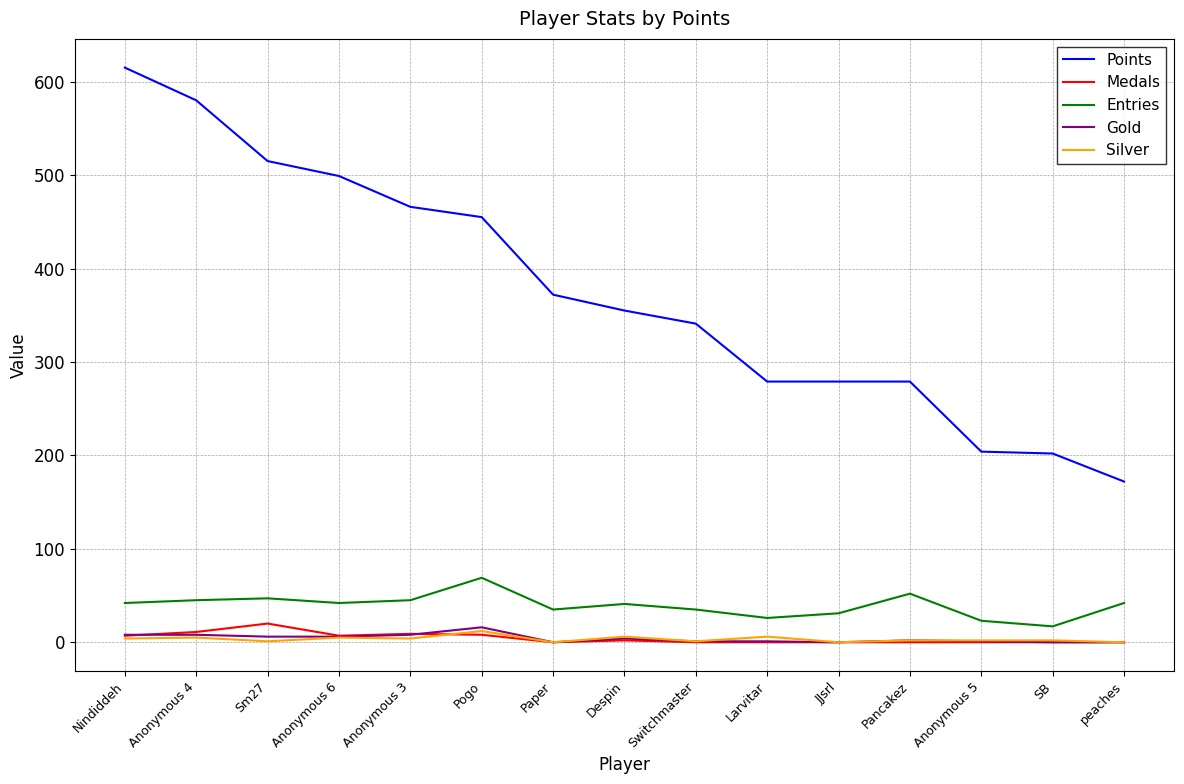

True or false: Silver has a value of 12 at Pogo.

True